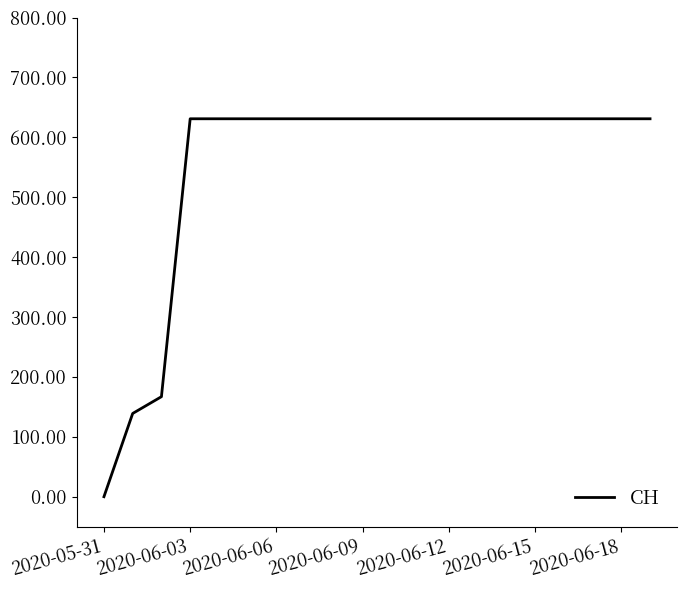

How many lines are shown in the chart?

1